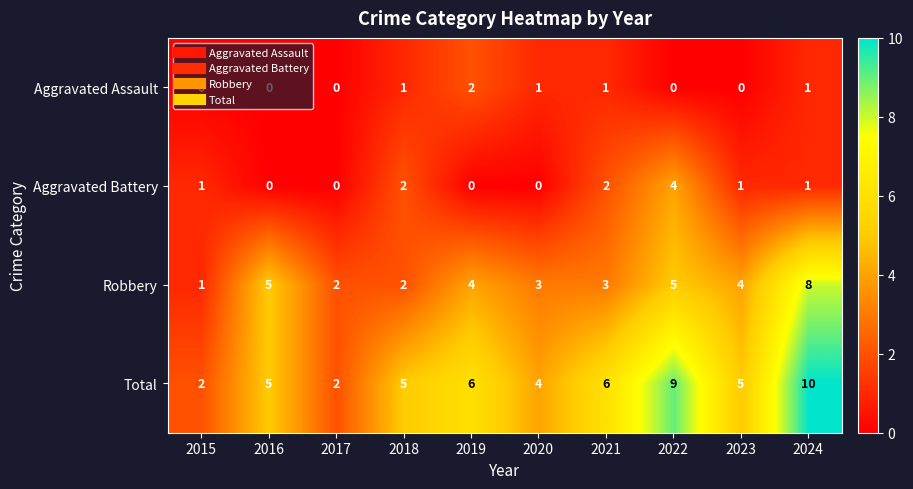

True or false: Total has a value of 7 at 2016.

False